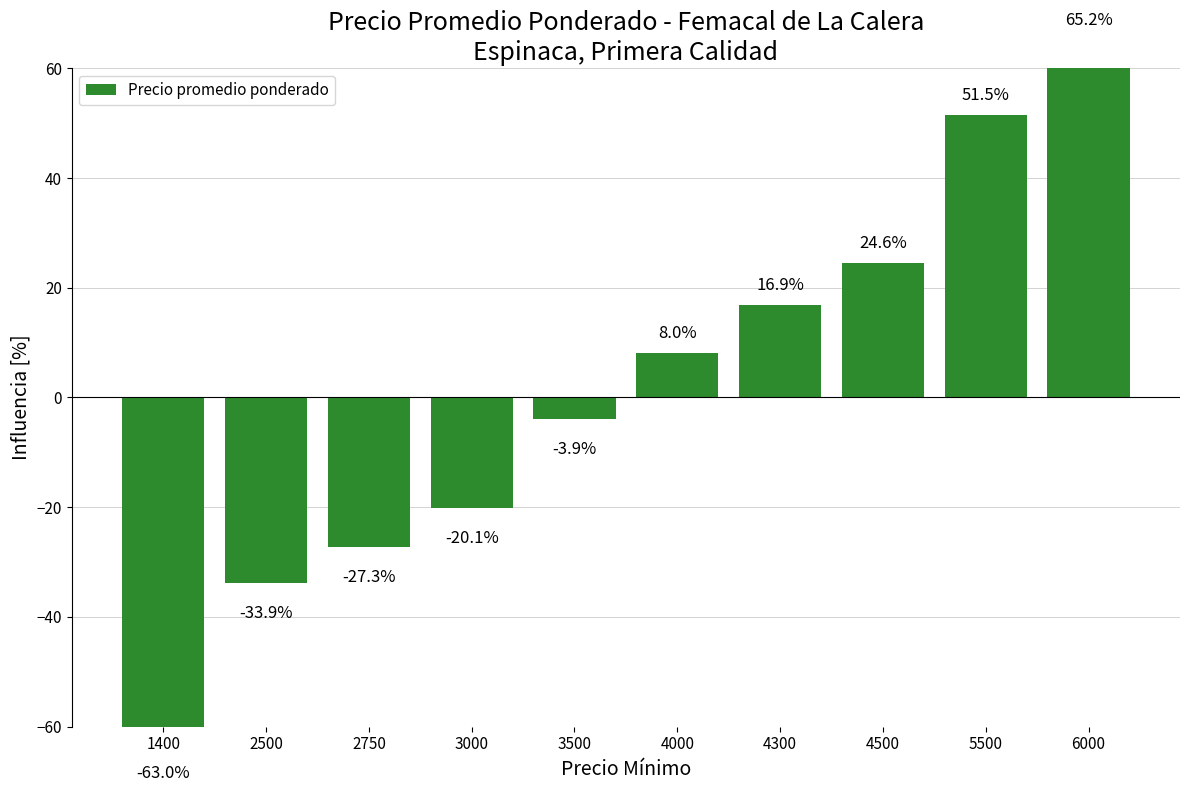

What is the sum of the values at 6000 and 4000?

73.3